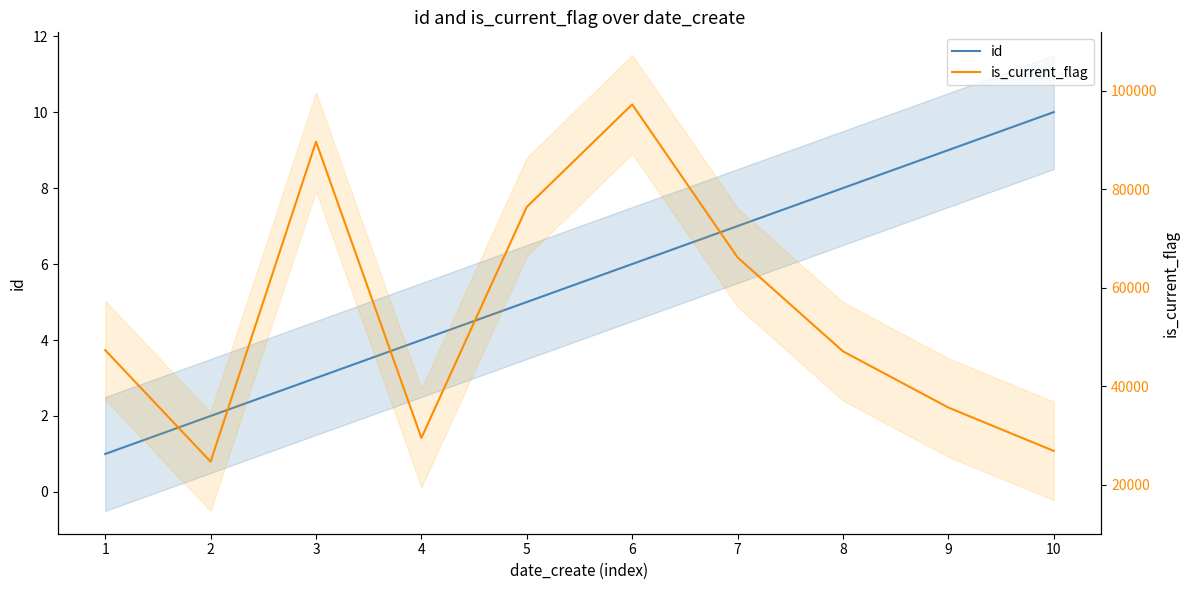

True or false: id and is_current_flag cross at least once.

False